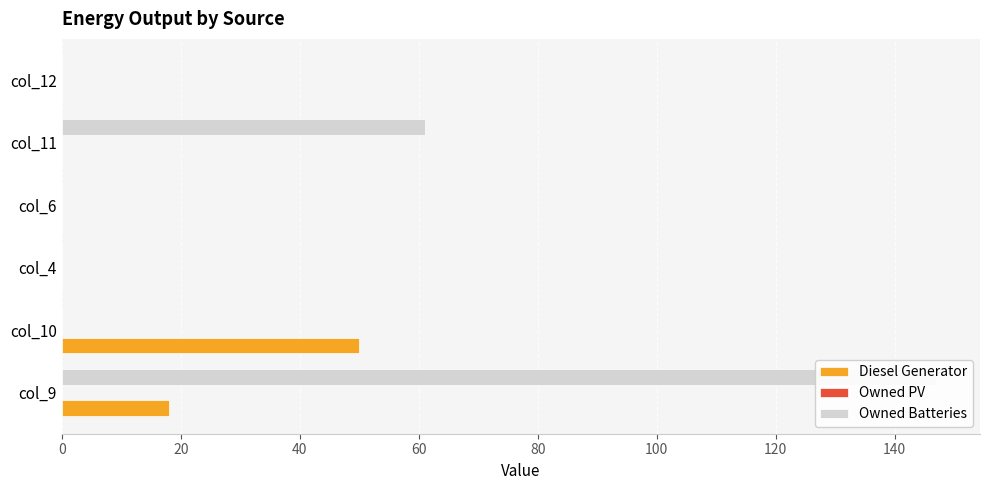

List the series in order of their peak value, highest first.

Owned Batteries, Diesel Generator, Owned PV